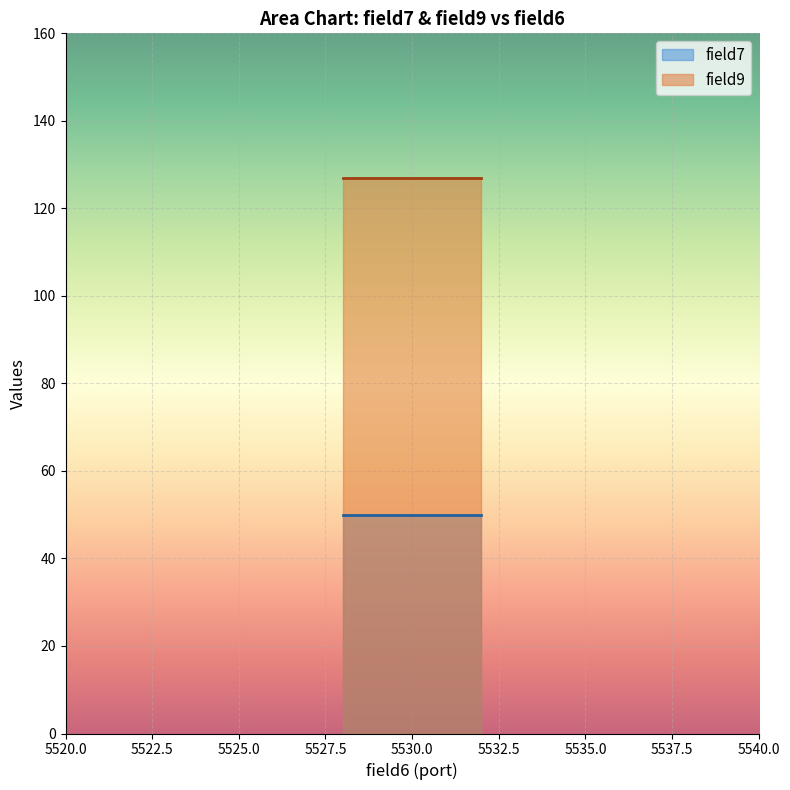

Where is field9 nearest to the value 127?

5530